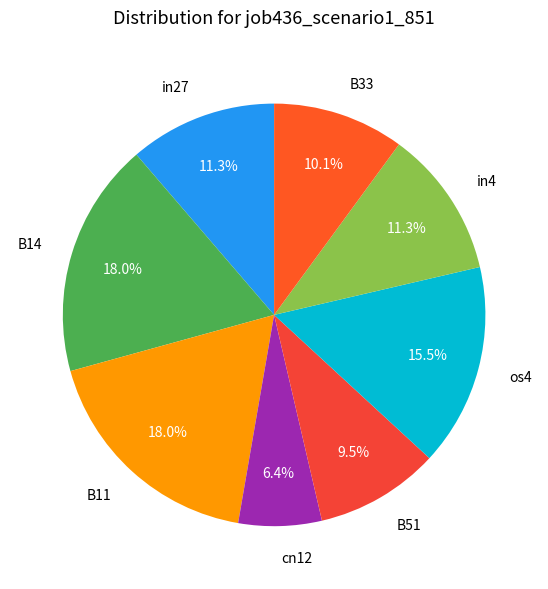

Is it true that B11 is 7% of the pie?

False